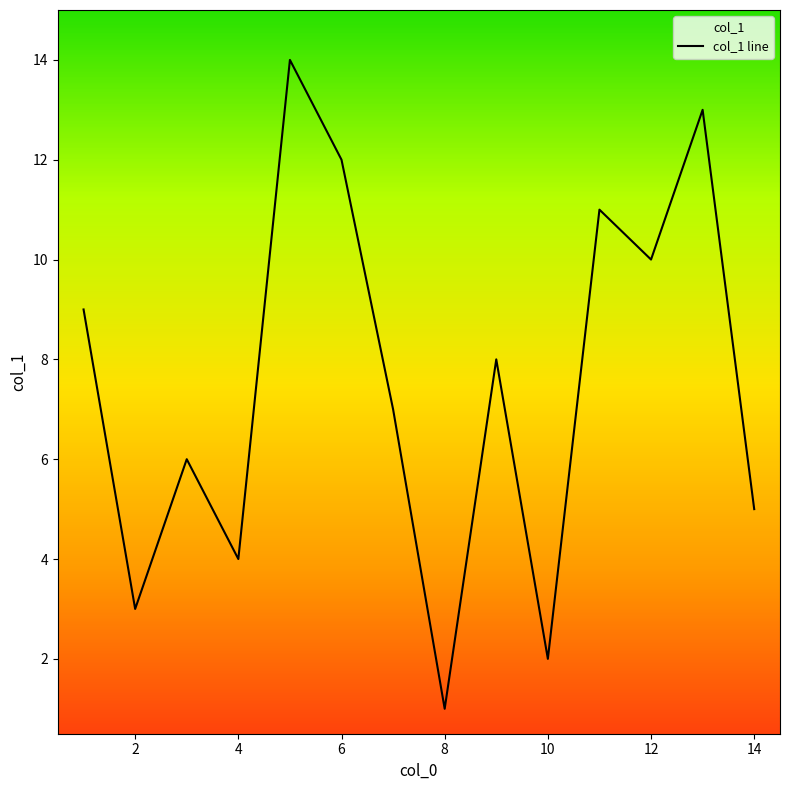

The chart shows a value of 5 at 6. True or false?

False